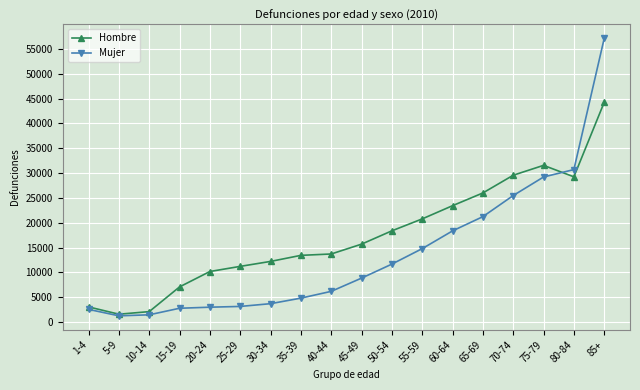

The value of Mujer at 5-9 is 1276. True or false?

True